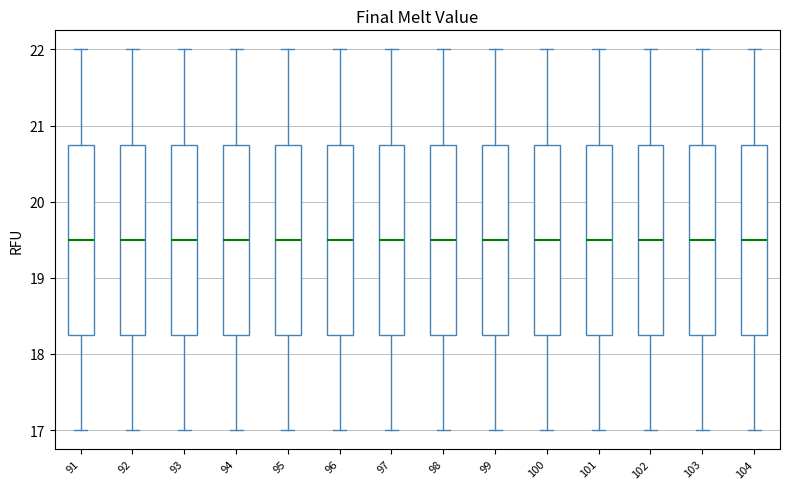

Where does the median line of the box at x = 98 sit on the y-axis? The values are not printed on the chart, so give them approximately, as read against the axis.

19.5